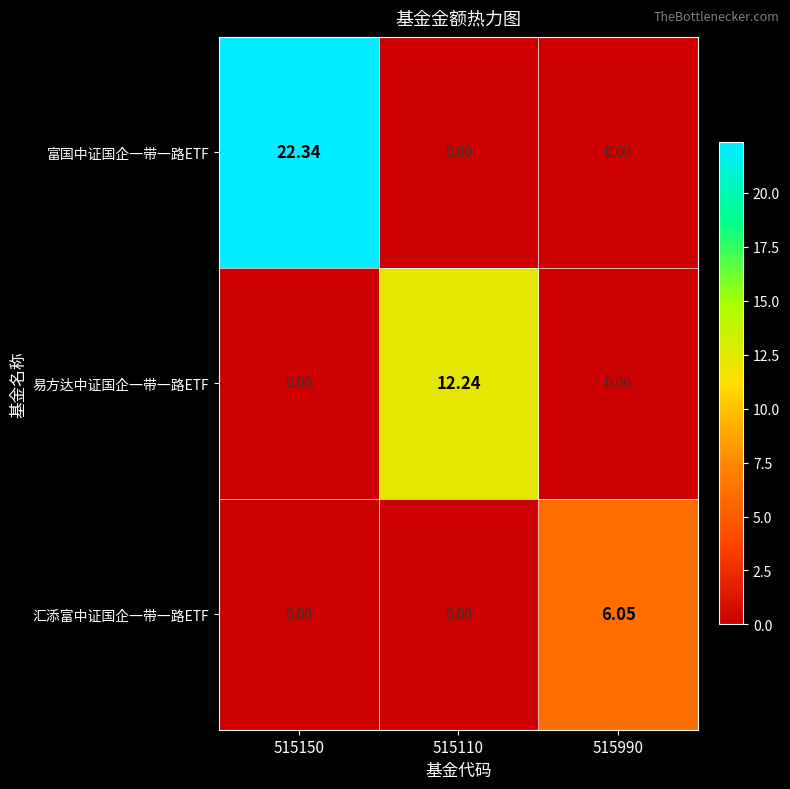

What is the total value across all series at 515110?

12.2